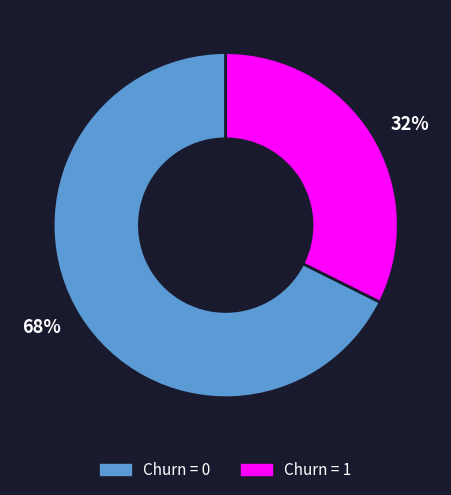

Is there a majority slice in this chart?

Yes